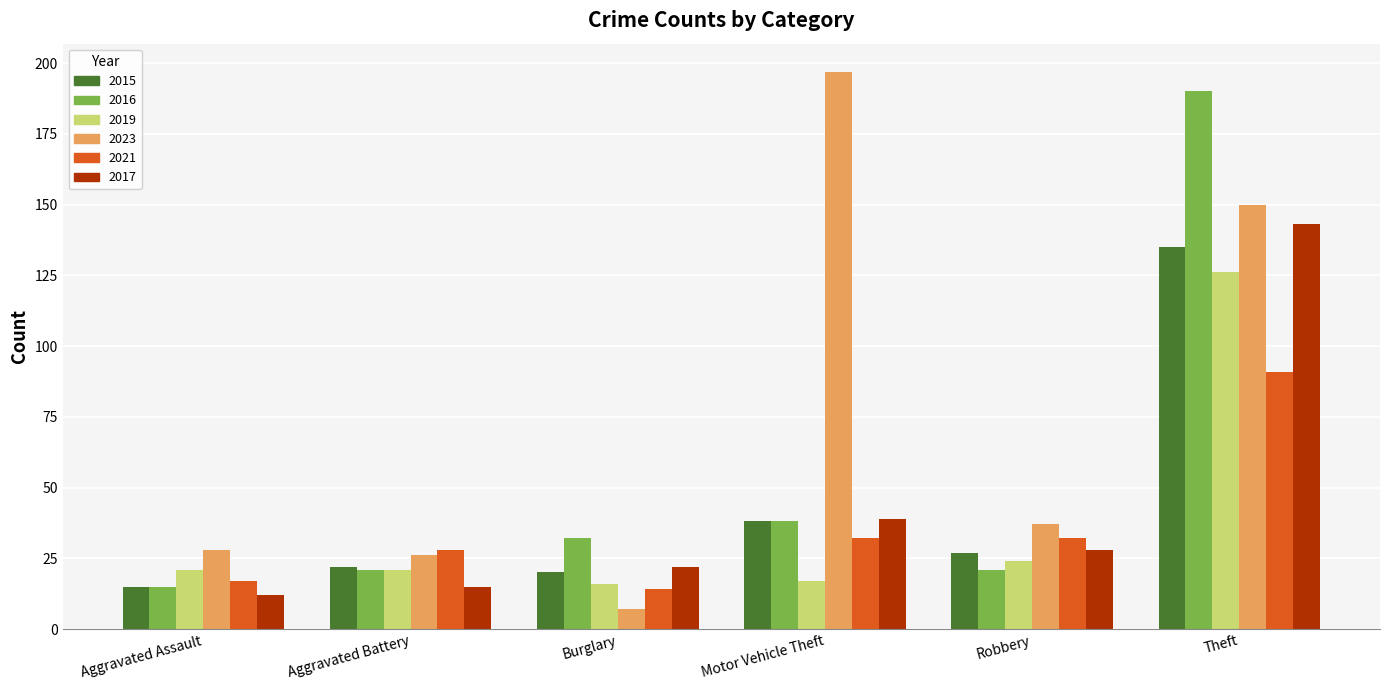

Reading left to right, extract all data points from this chart.

2015: 15	22	20	38	27	135
2016: 15	21	32	38	21	190
2019: 21	21	16	17	24	126
2023: 28	26	7	197	37	150
2021: 17	28	14	32	32	91
2017: 12	15	22	39	28	143